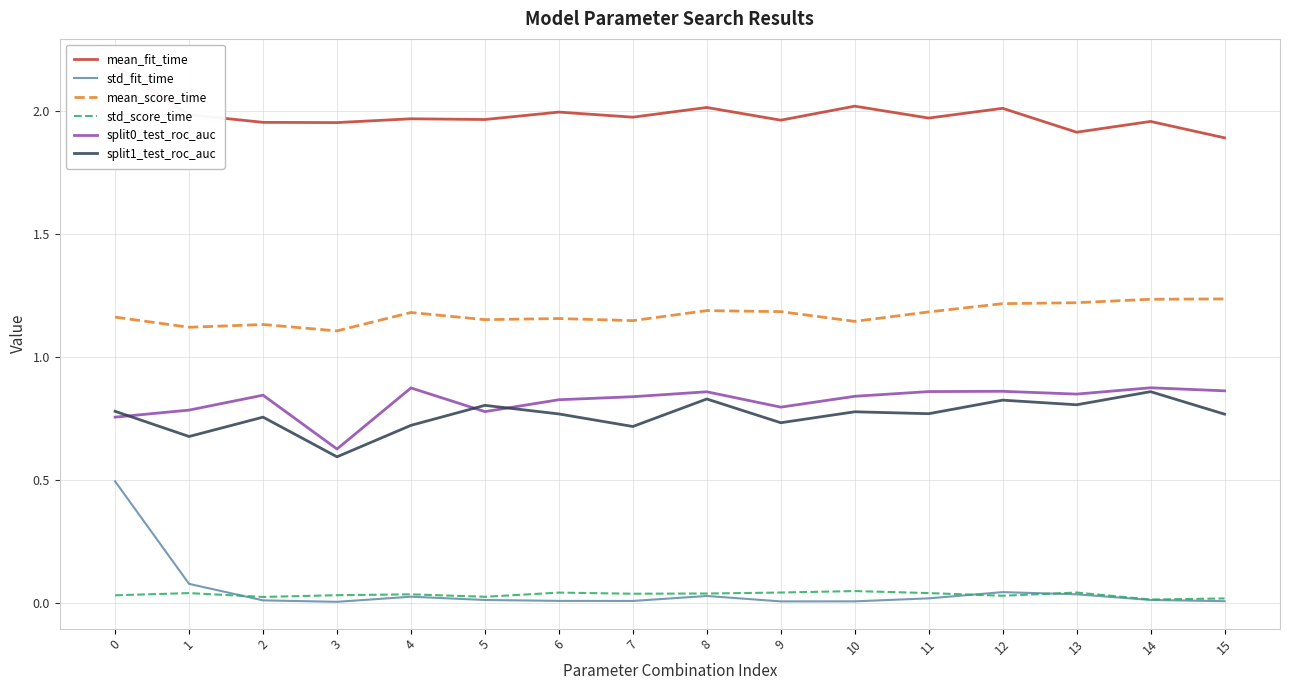

What is the average value of the mean_fit_time series?

2.0